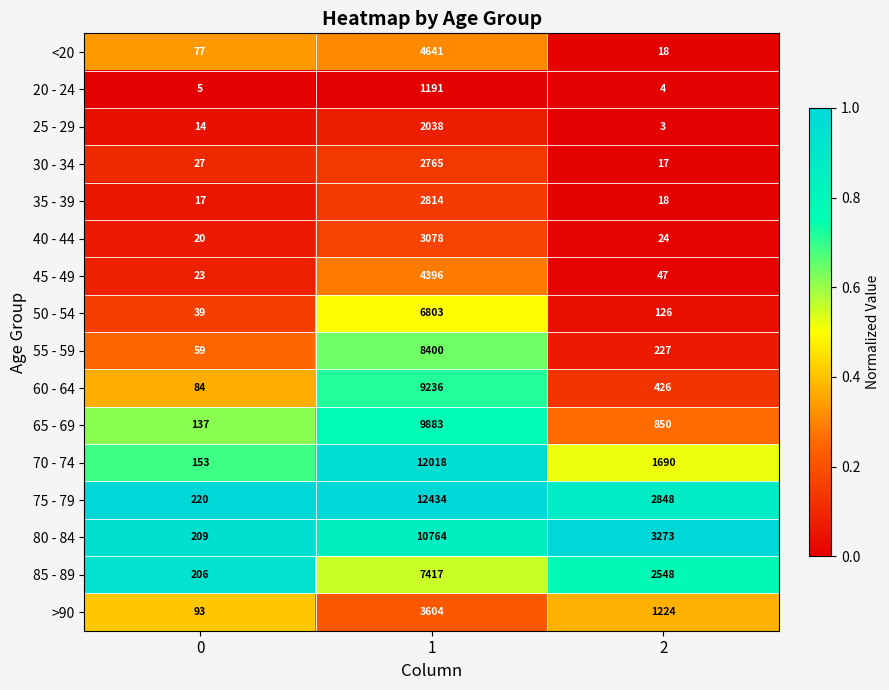

Which series changed the most between 0 and 2?

80 - 84